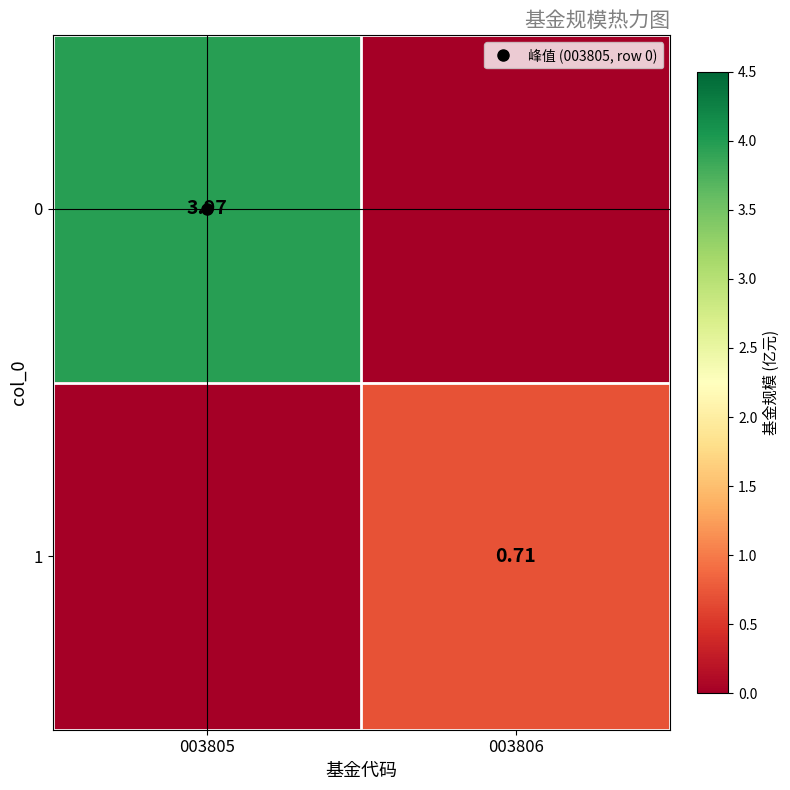

What value does the 0 series have at 003805?

4.0